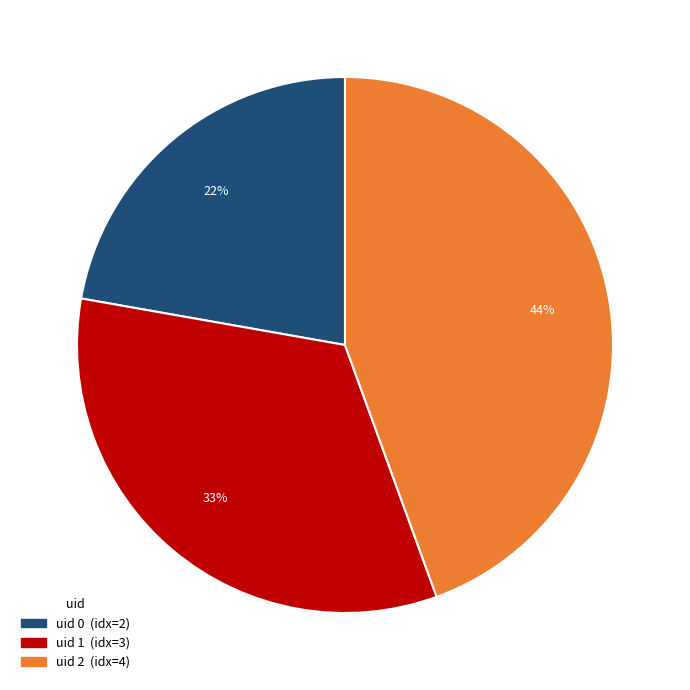

Does any single category account for the majority?

No